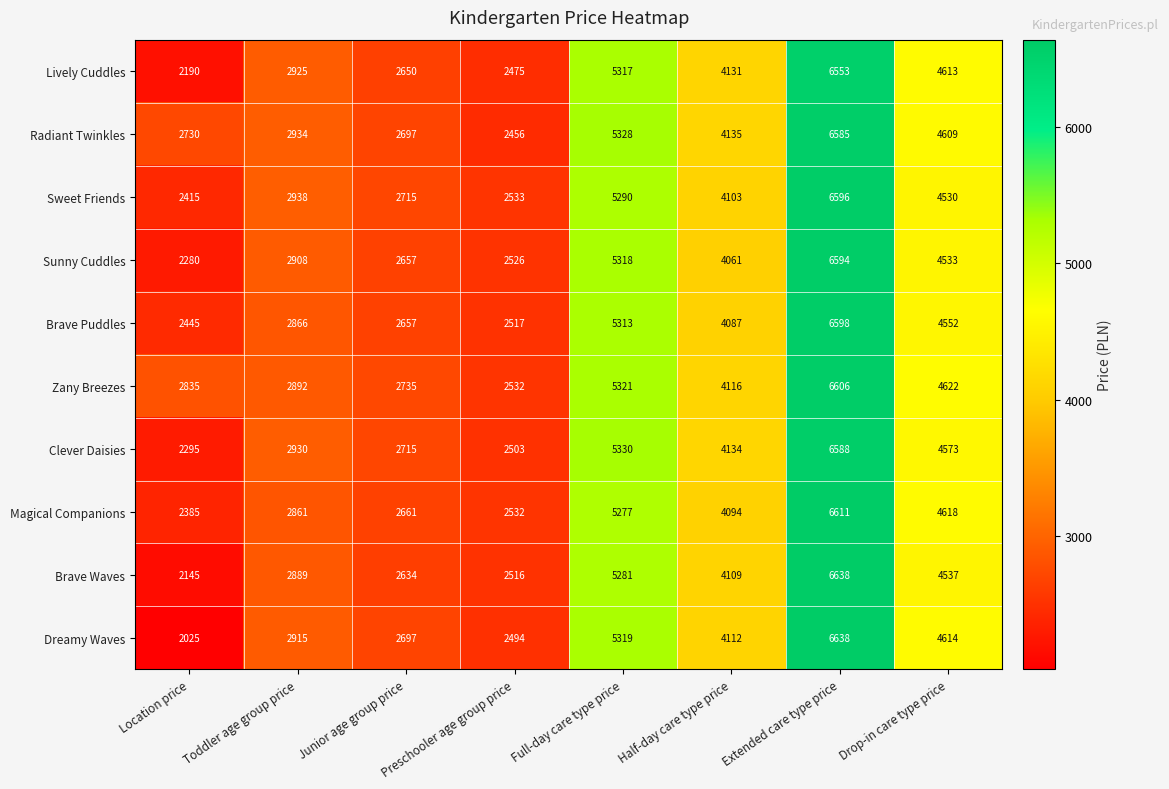

Where is Lively Cuddles nearest to the value 4371?

Half-day care type price